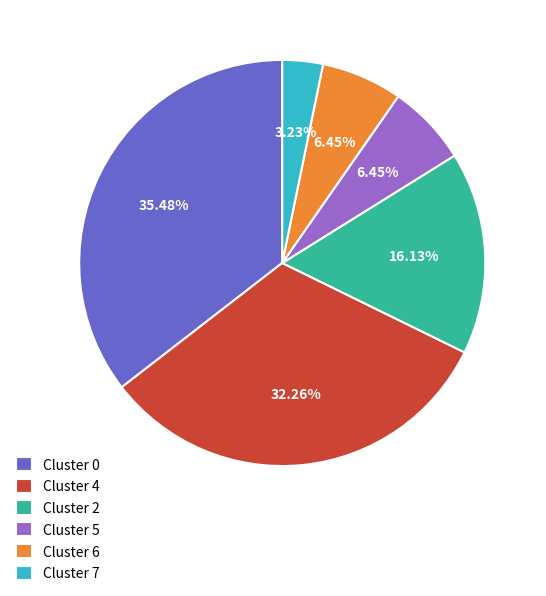

Do Cluster 0 and Cluster 7 together represent more than half of the pie?

No